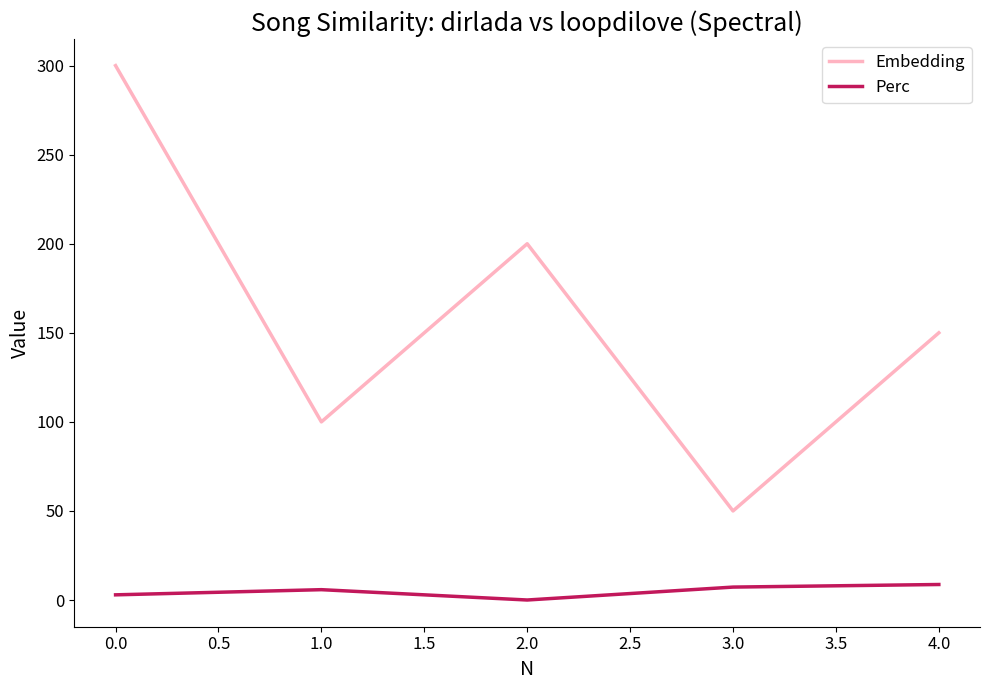

True or false: Perc and Embedding cross at least once.

False